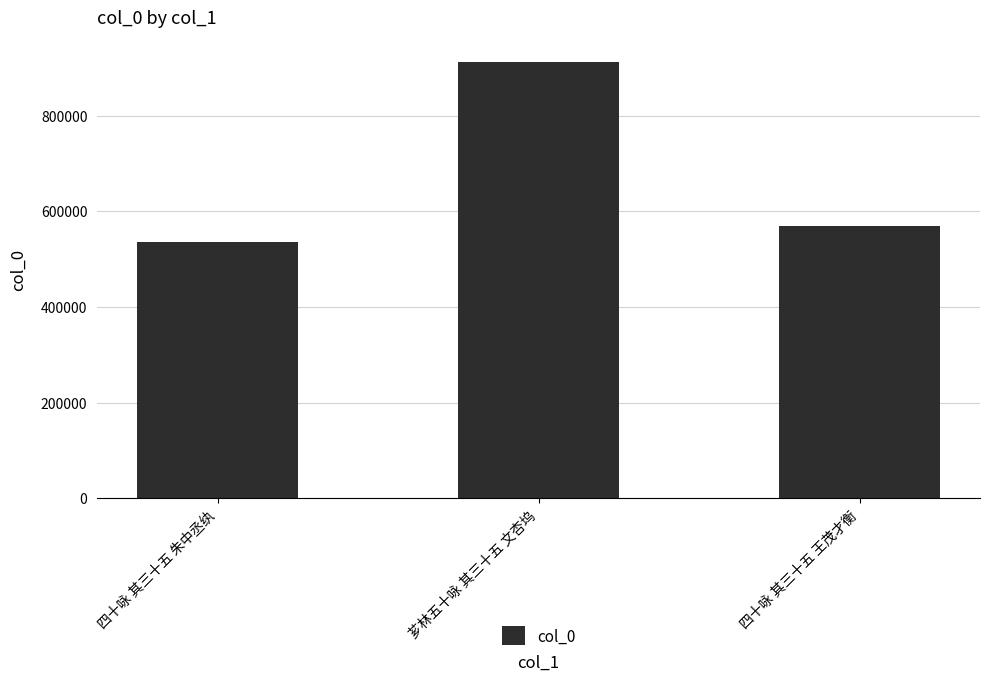

At which label is the value closest to 724602?

四十咏 其三十五 王茂才衡